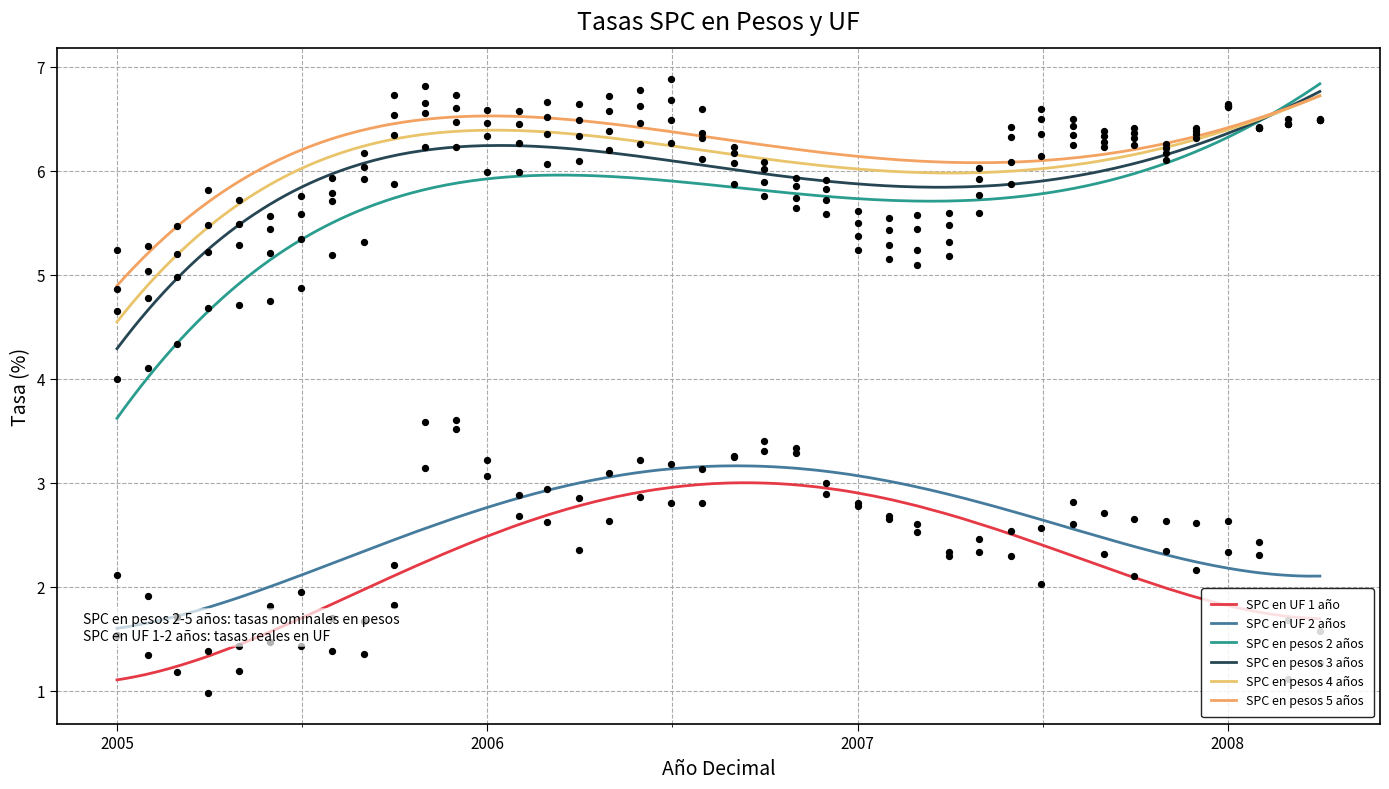

At how many categories does at least one series exceed 2?

40